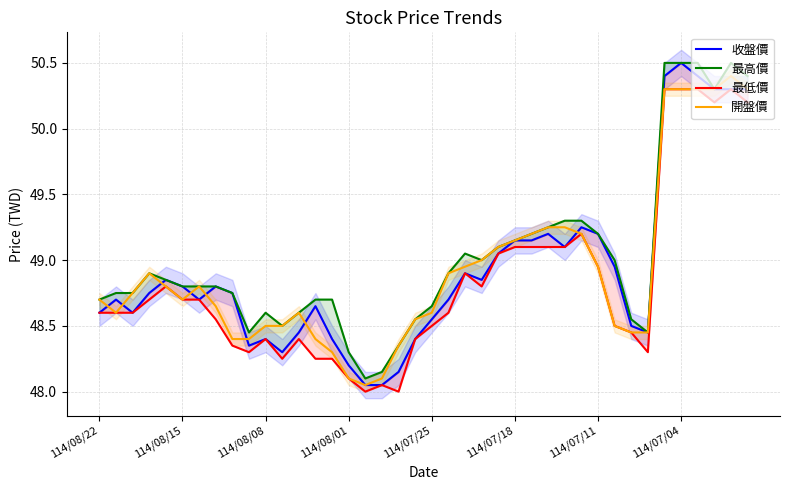

What is the highest value of the 開盤價 series?

50.4